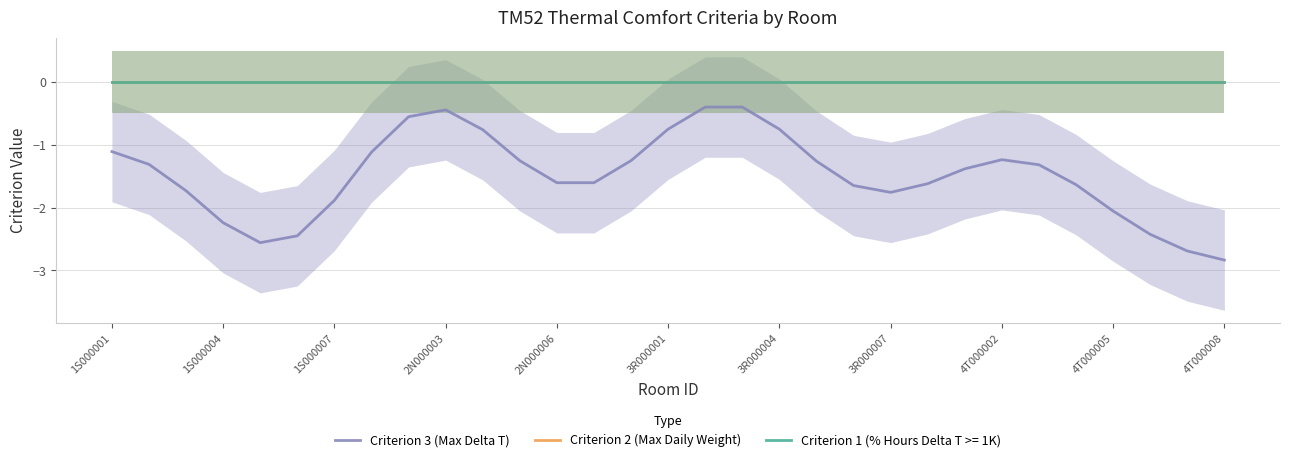

True or false: Criterion 2 (Max Daily Weight) and Criterion 3 (Max Delta T) intersect in this chart.

False